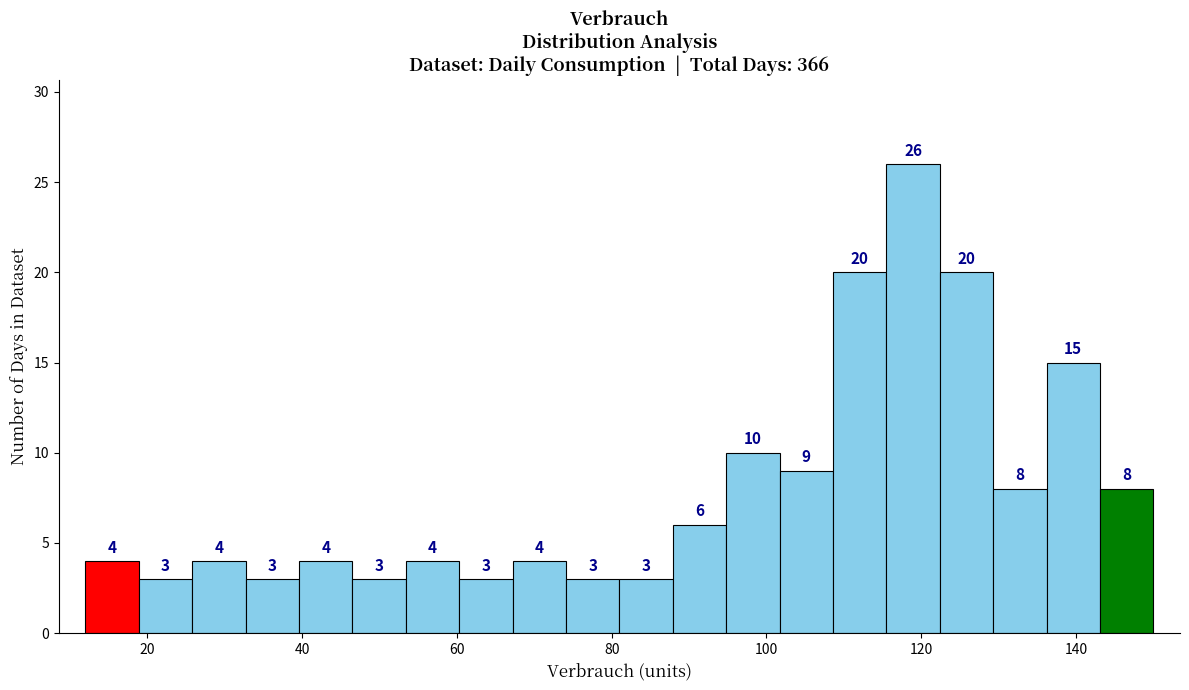

Around what value on the x-axis is the tallest bar? Give the approximate position of its centre, as read against the axis.

118